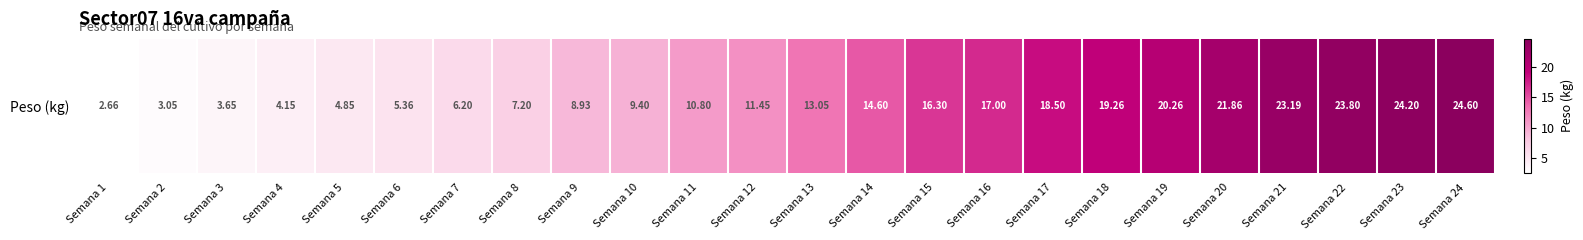

Reading right to left, list all the values displayed in this chart.

24.6	24.2	23.8	23.2	21.9	20.3	19.3	18.5	17.0	16.3	14.6	13.1	11.4	10.8	9.4	8.9	7.2	6.2	5.4	4.8	4.2	3.6	3.0	2.7